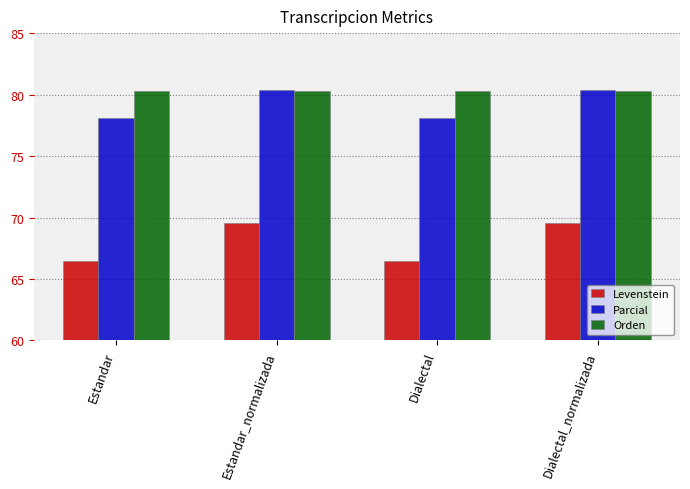

What is the smallest value displayed?

66.5